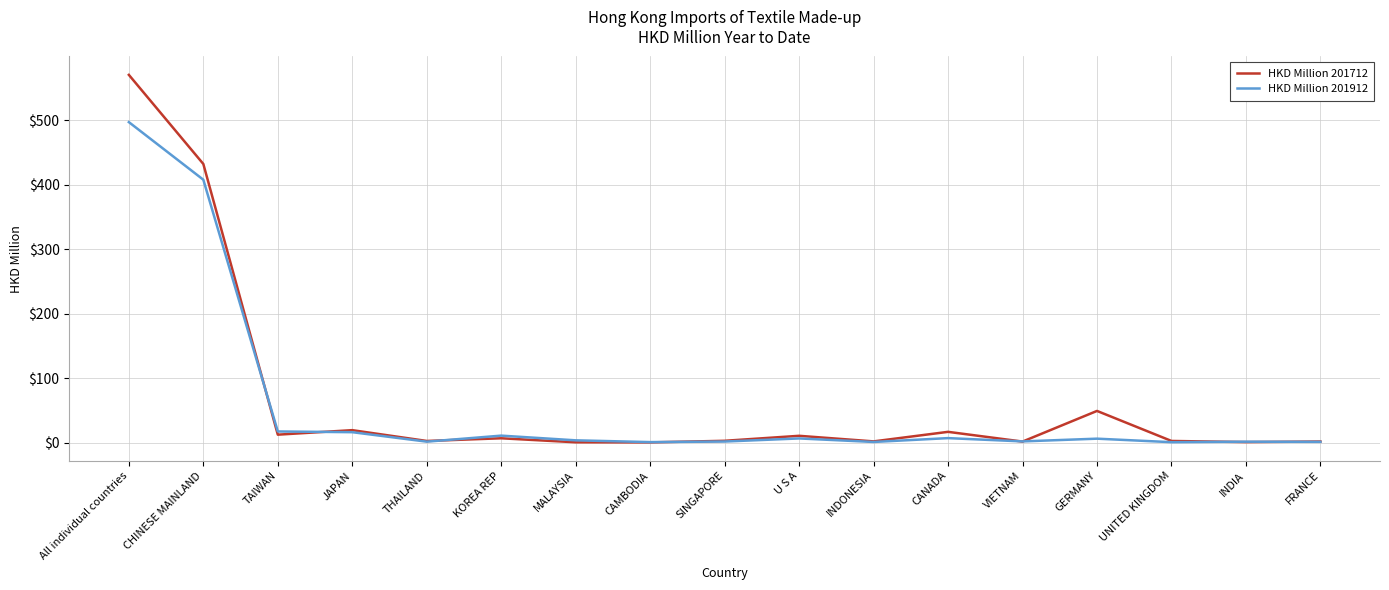

Is it true that HKD Million 201912 equals 407.9 at CHINESE MAINLAND?

True